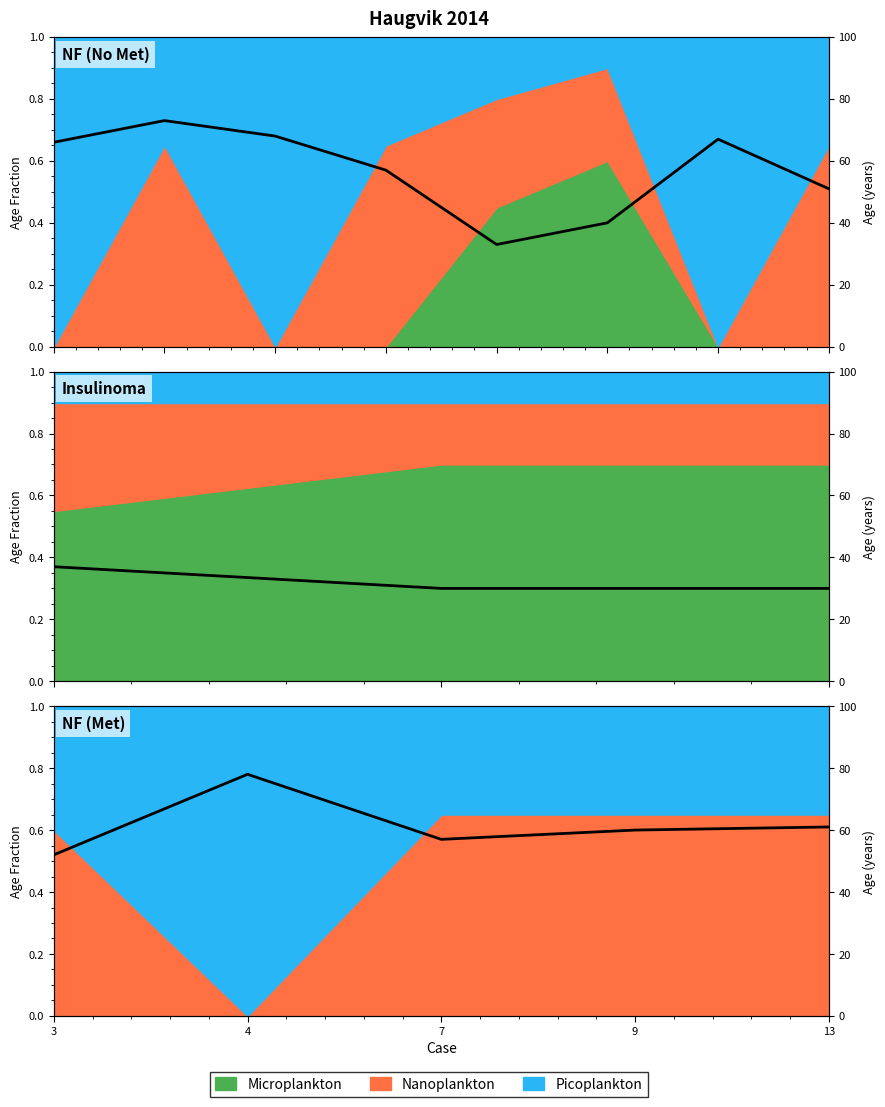

Which label corresponds to the largest value in the chart?

4